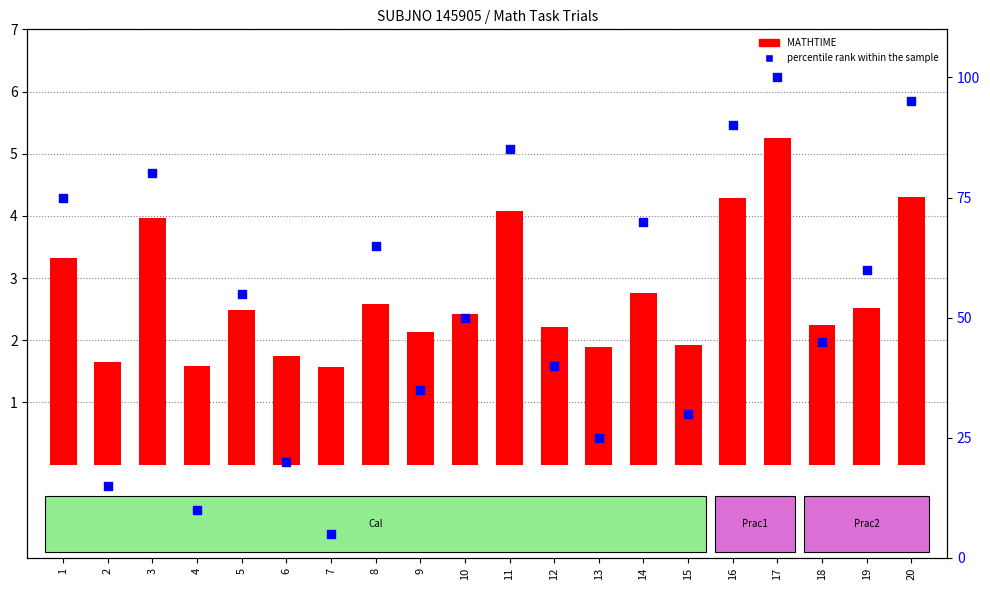

Which series reaches the maximum Y coordinate?

percentile rank within the sample